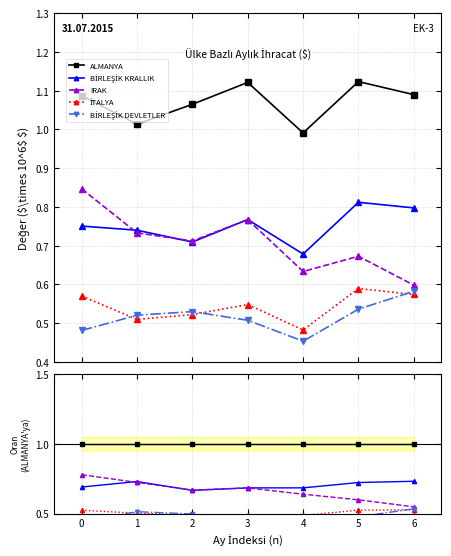

Which category has the highest value in the BİRLEŞİK DEVLETLER series?

6